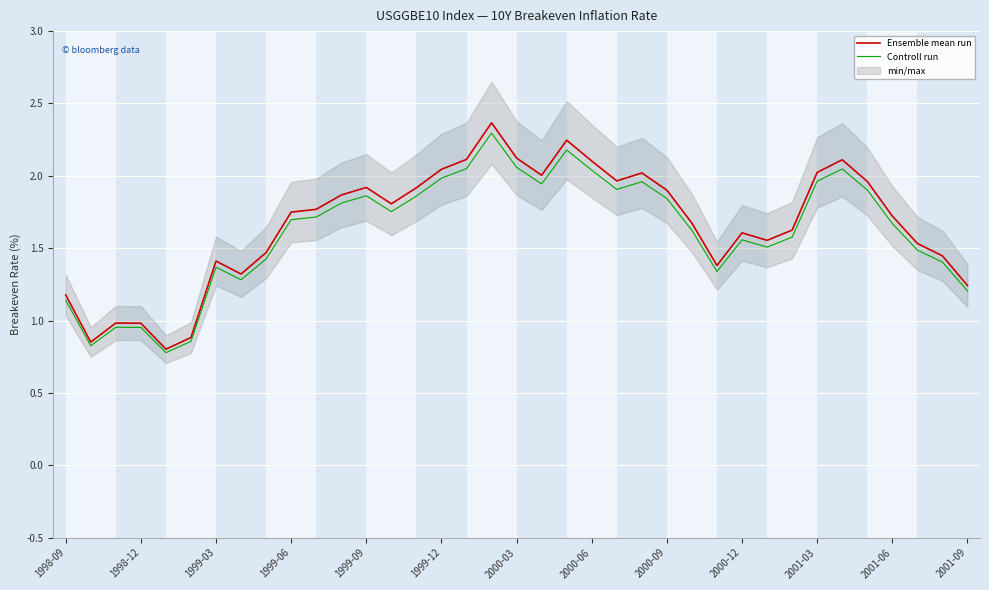

Rank the series by their maximum value, from lowest to highest.

Controll run, Ensemble mean run